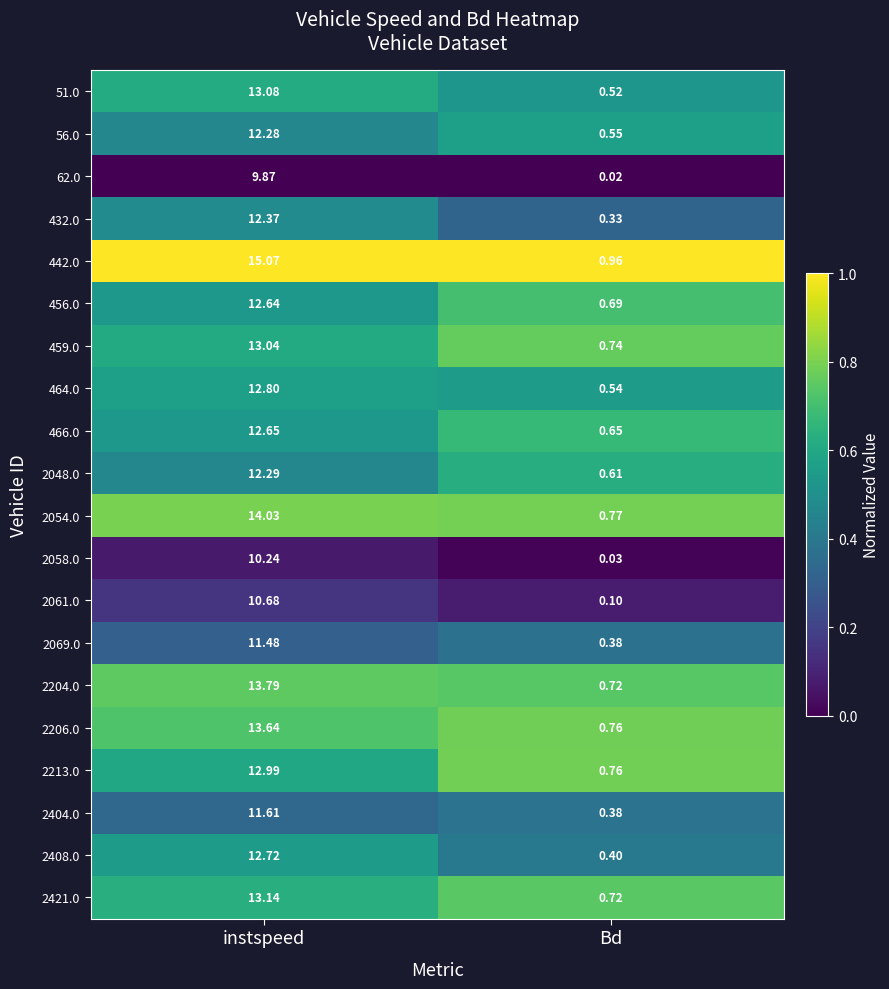

What is the maximum value shown in the chart?

15.1